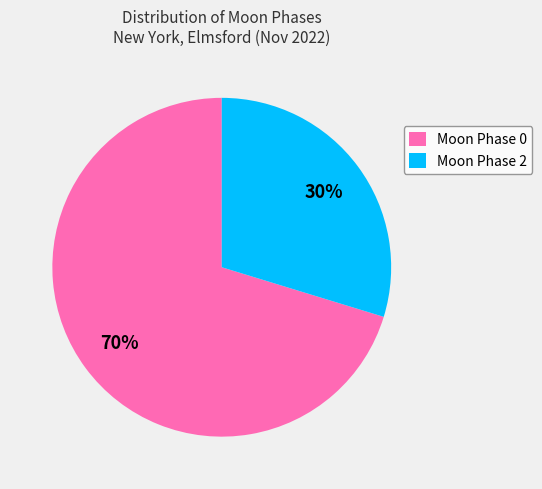

Rank the categories by value from highest to lowest.

Moon Phase 0, Moon Phase 2